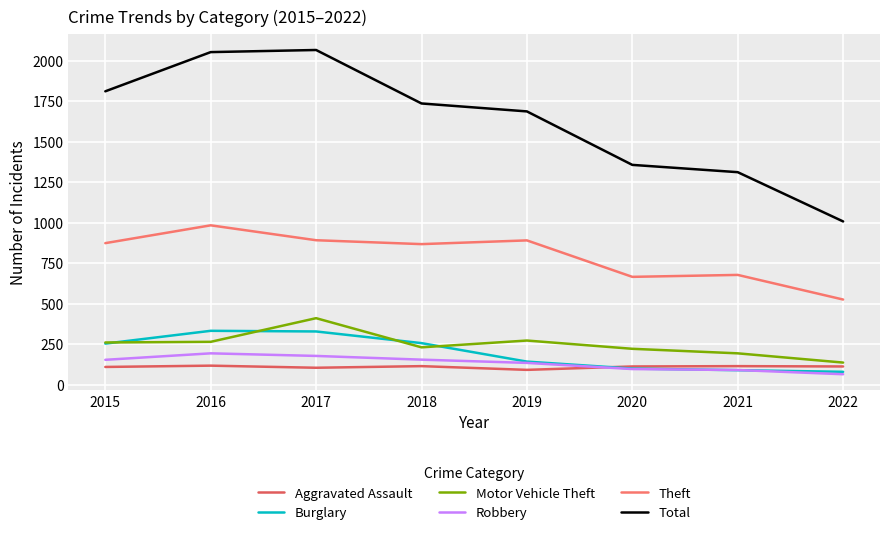

Between 2017 and 2019, which series saw the biggest shift?

Total